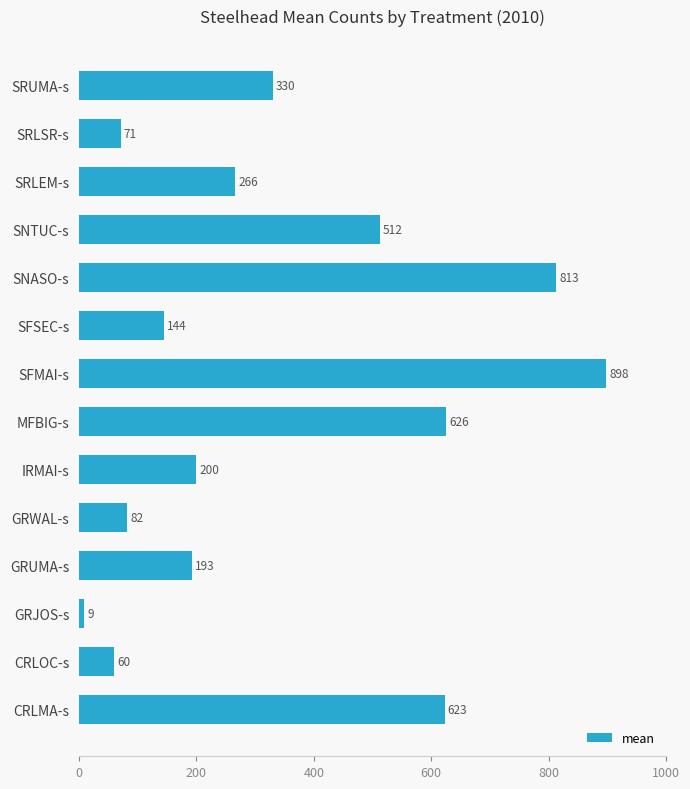

Rank the categories by value from highest to lowest.

SFMAI-s, SNASO-s, MFBIG-s, CRLMA-s, SNTUC-s, SRUMA-s, SRLEM-s, IRMAI-s, GRUMA-s, SFSEC-s, GRWAL-s, SRLSR-s, CRLOC-s, GRJOS-s